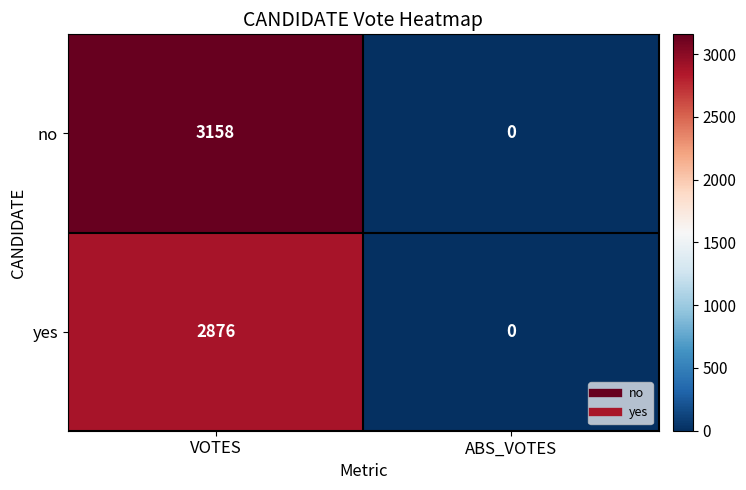

At which category is the sum across all series the highest?

VOTES